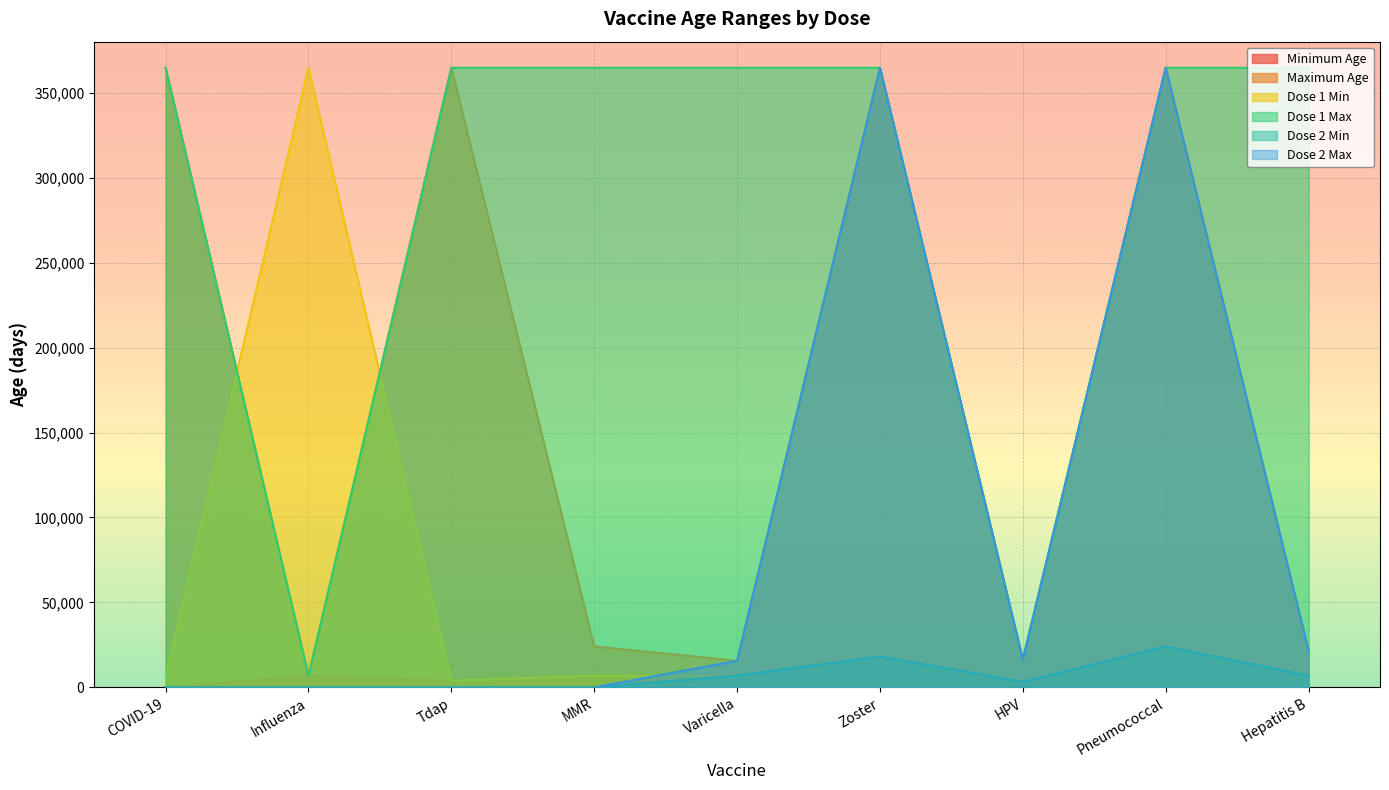

Does the chart display data point markers on the line(s)?

No